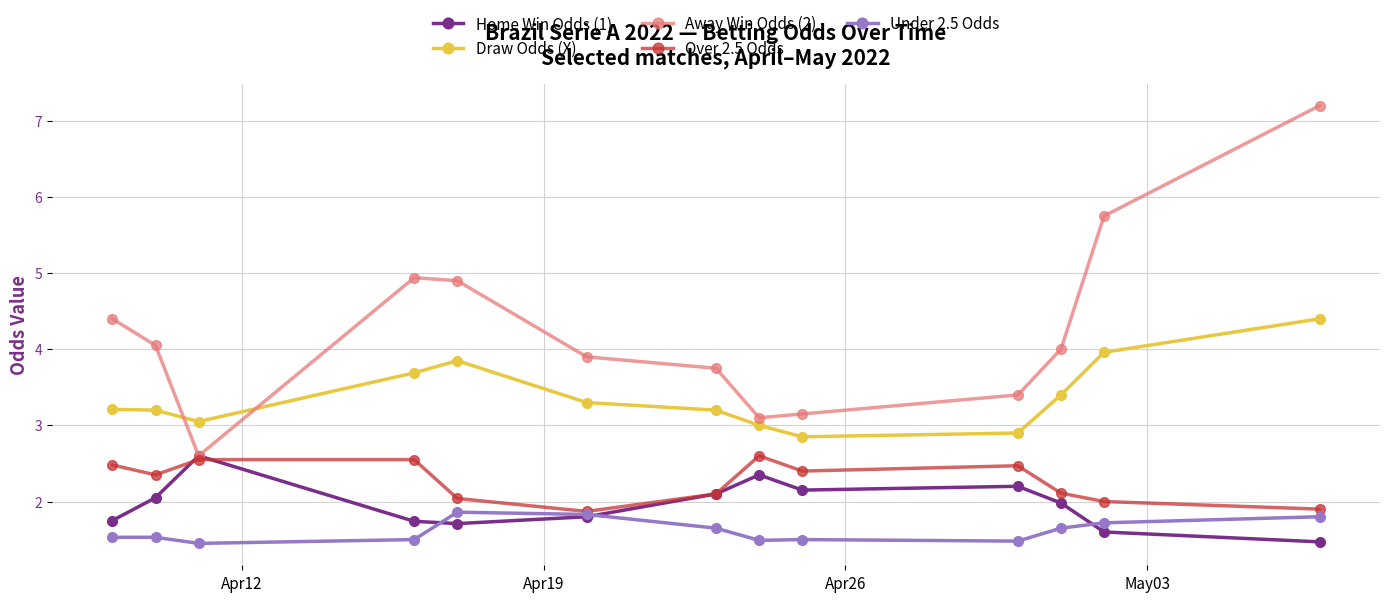

True or false: Away Win Odds (2) has more than 2 points higher than both neighbors.

False